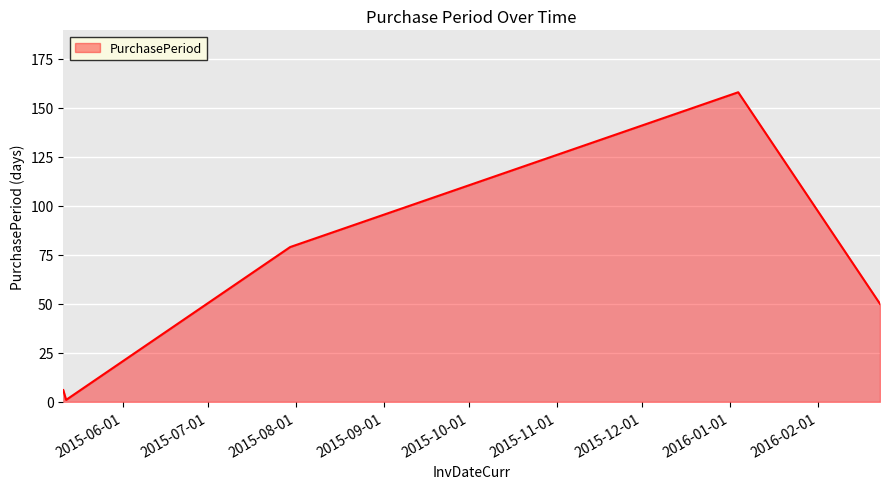

True or false: there are more than 0 points higher than both neighbors.

True